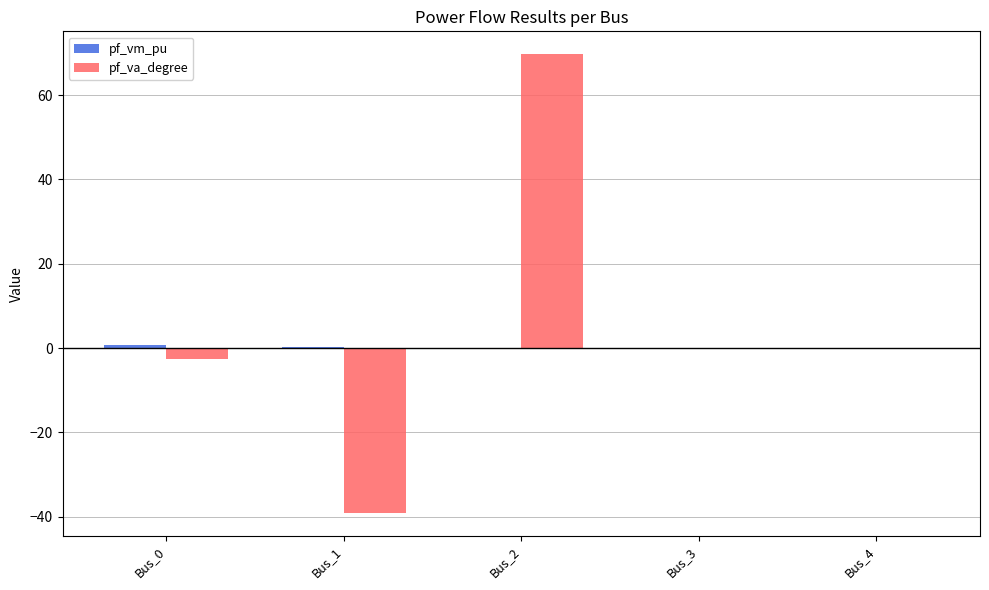

True or false: pf_va_degree has a value of -73.3 at Bus_3.

False